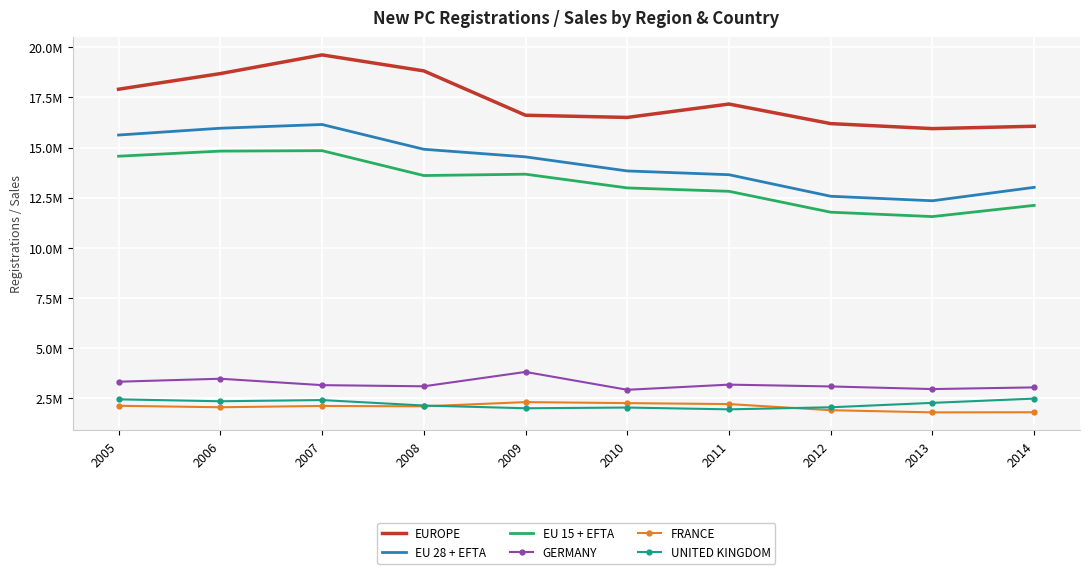

True or false: UNITED KINGDOM and EUROPE cross at least once.

False